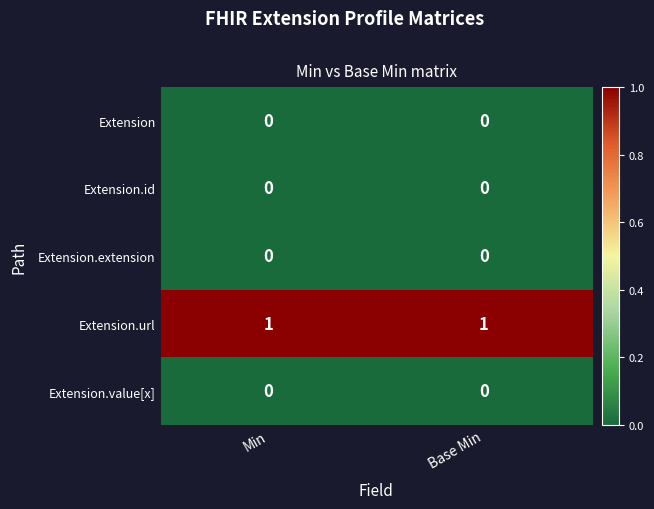

Is it true that Extension.extension equals 0 at Base Min?

True